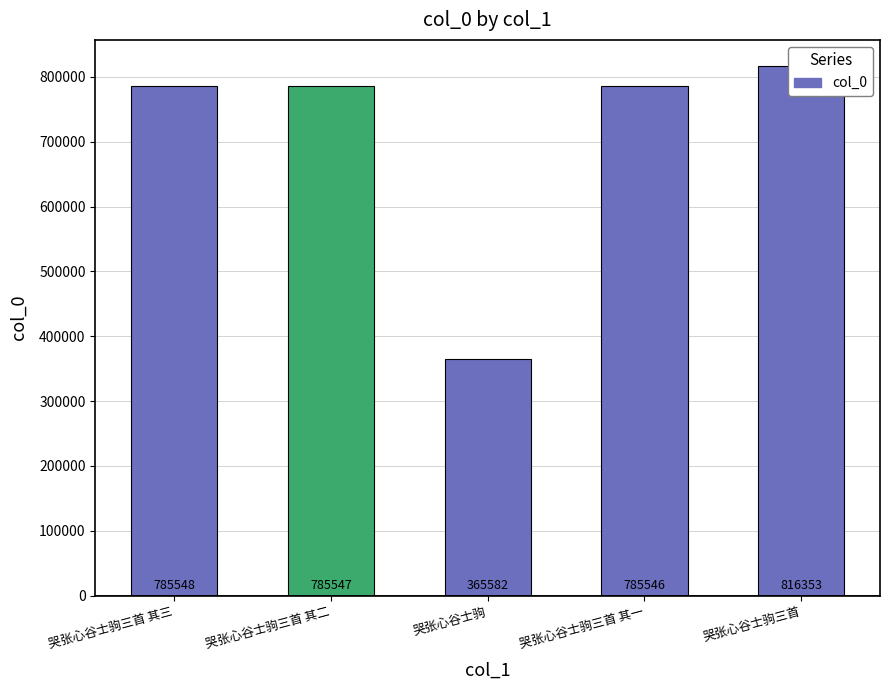

At which label does the data first exceed 785547?

哭张心谷士驹三首 其三